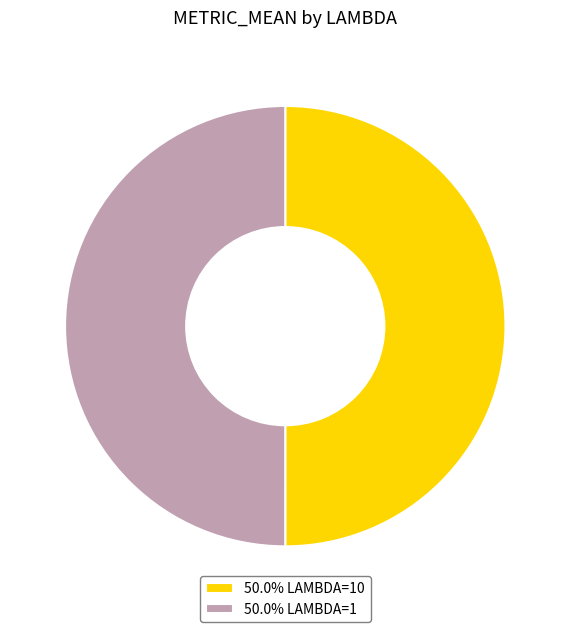

What is the ratio of the value at 50.0% LAMBDA=10 to the value at 50.0% LAMBDA=1?

1.0